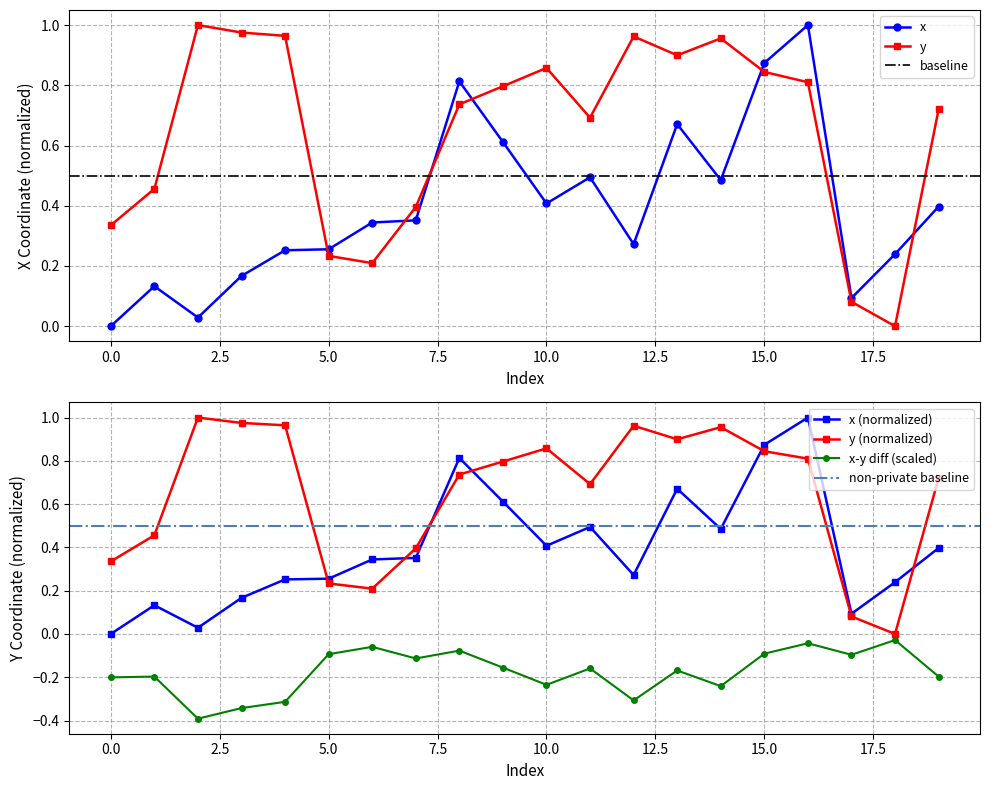

What is the sum of all y values?

12.9